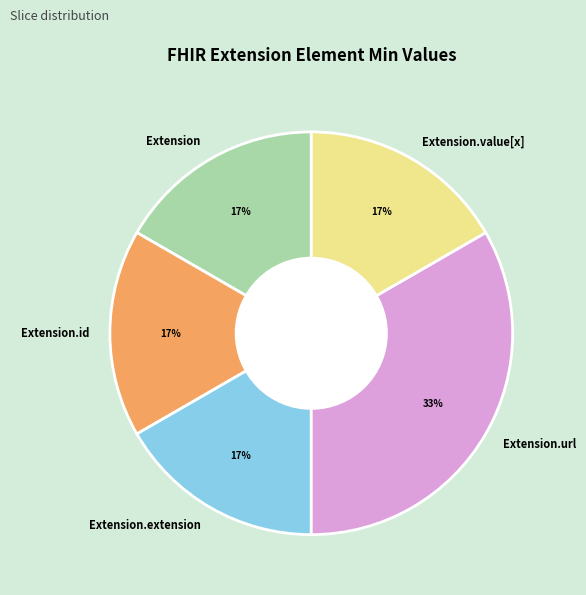

Which slice is the largest?

Extension.url